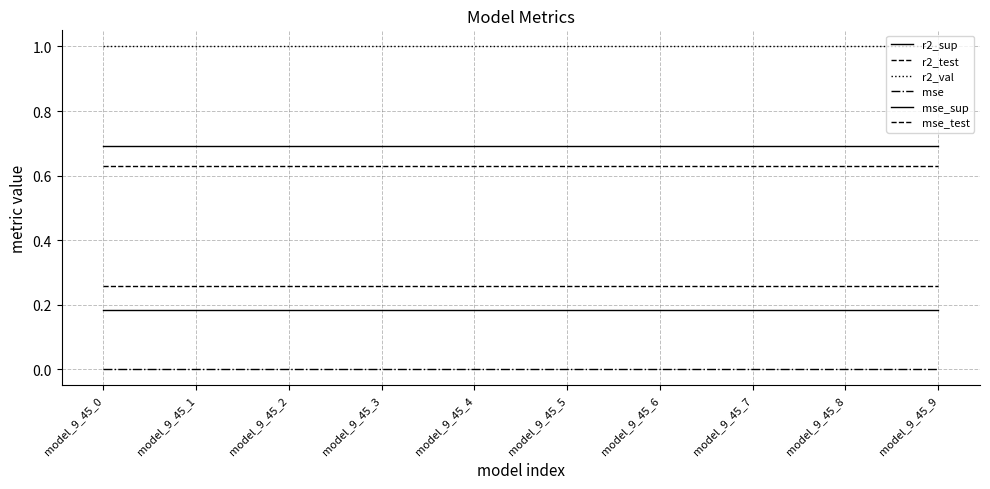

True or false: mse_sup has more than 1 points higher than both neighbors.

False